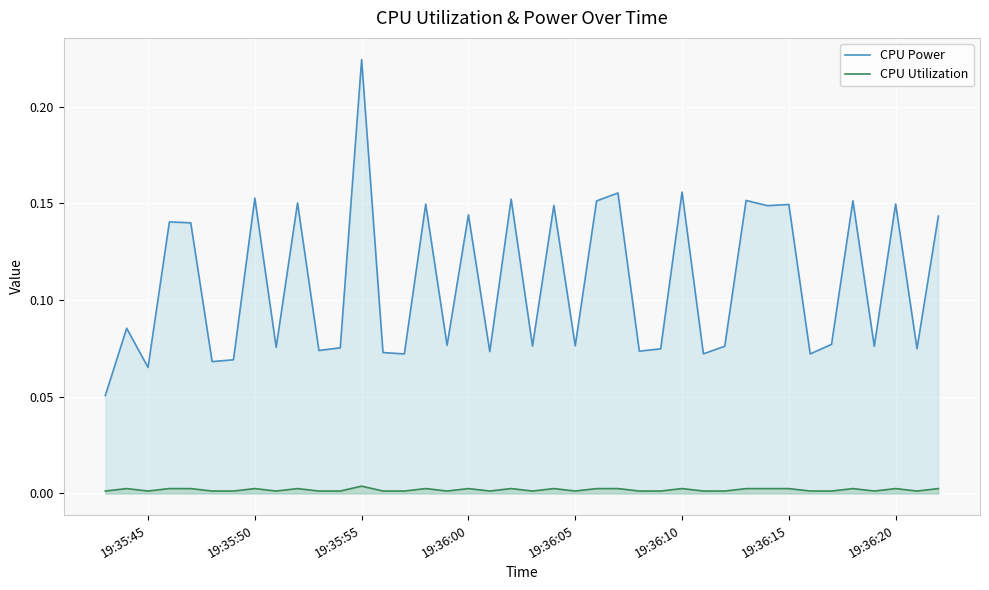

The value of CPU Power at 19:35:55 is 0.1. True or false?

False